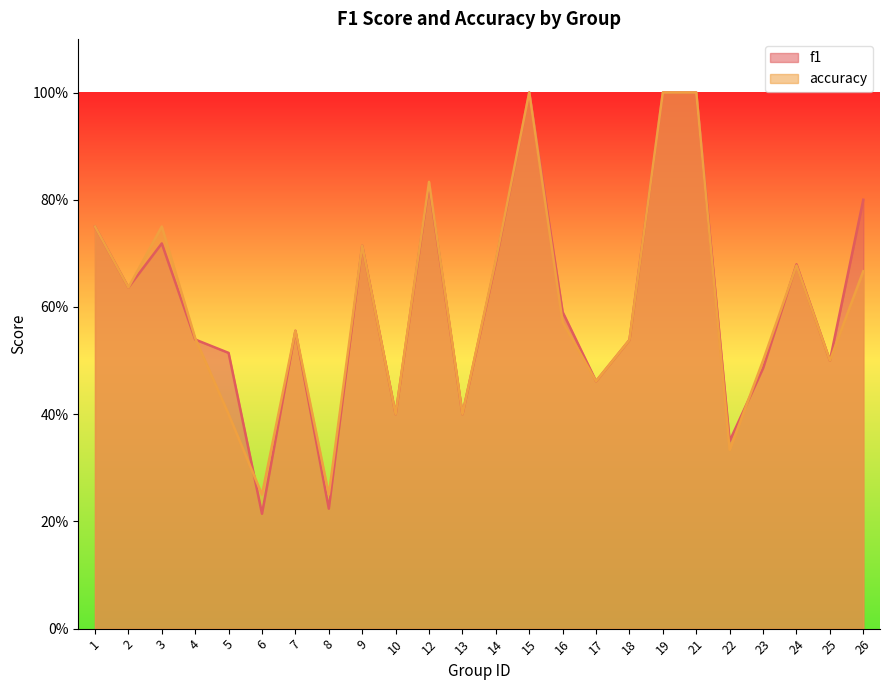

In accuracy, how many points are higher than both neighbors (excluding endpoints)?

6